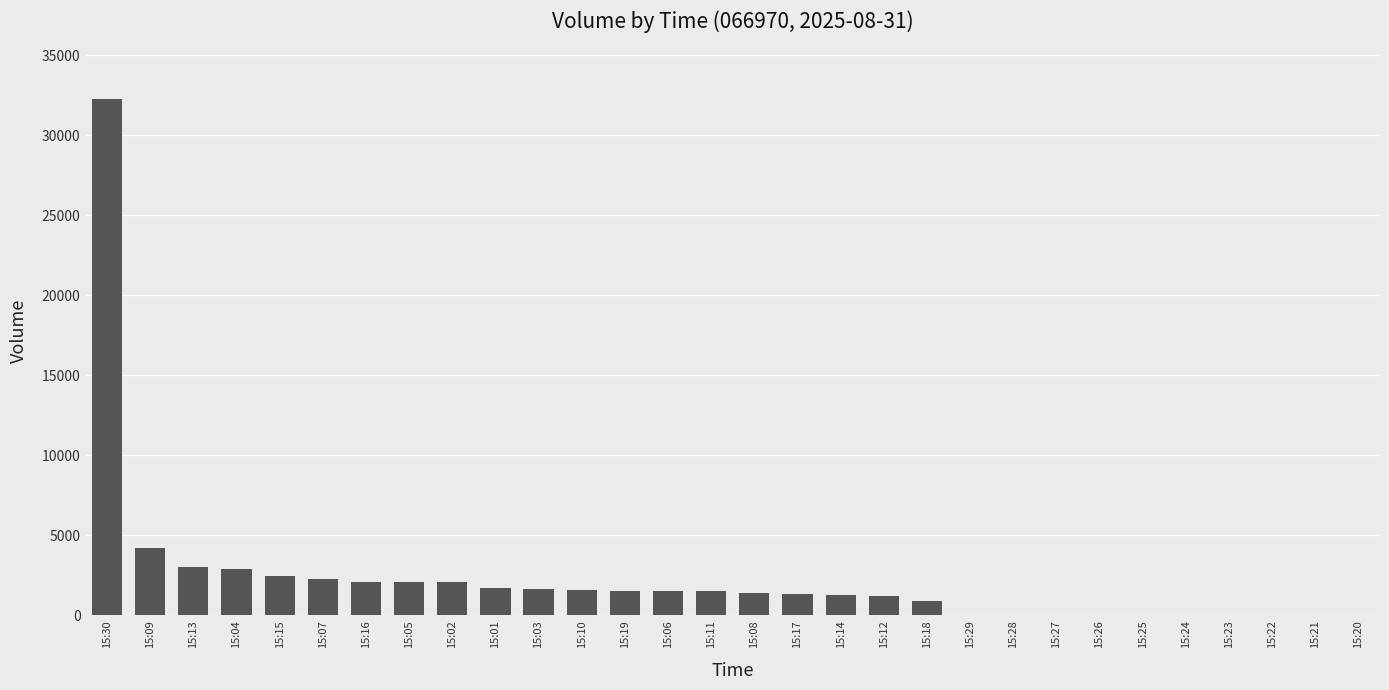

Is it true that the value at 15:24 is 0?

True